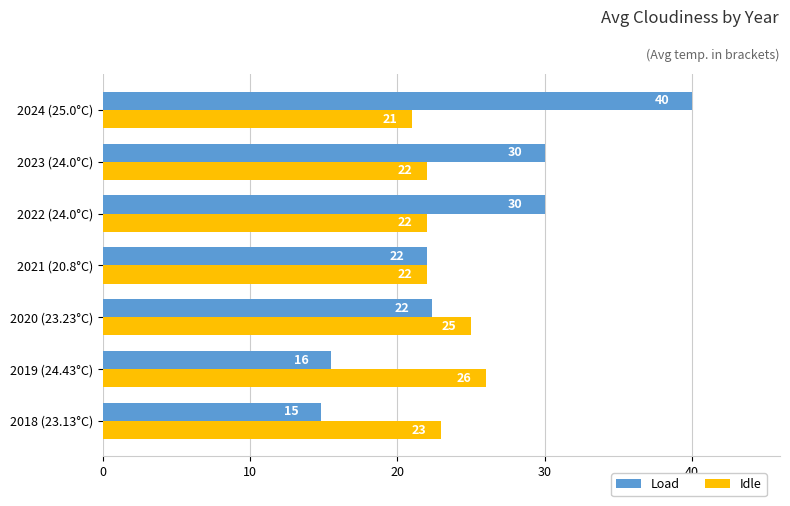

How many values in the Load series are below 22?

2